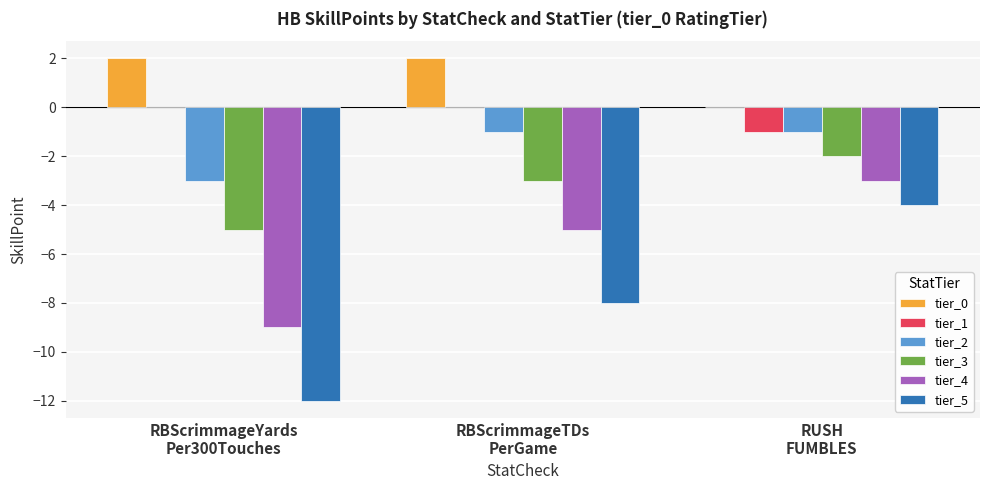

Reading right to left, extract all data points from this chart.

tier_0: RUSH
FUMBLES=0	RBScrimmageTDs
PerGame=2	RBScrimmageYards
Per300Touches=2
tier_1: RUSH
FUMBLES=-1	RBScrimmageTDs
PerGame=0	RBScrimmageYards
Per300Touches=0
tier_2: RUSH
FUMBLES=-1	RBScrimmageTDs
PerGame=-1	RBScrimmageYards
Per300Touches=-3
tier_3: RUSH
FUMBLES=-2	RBScrimmageTDs
PerGame=-3	RBScrimmageYards
Per300Touches=-5
tier_4: RUSH
FUMBLES=-3	RBScrimmageTDs
PerGame=-5	RBScrimmageYards
Per300Touches=-9
tier_5: RUSH
FUMBLES=-4	RBScrimmageTDs
PerGame=-8	RBScrimmageYards
Per300Touches=-12